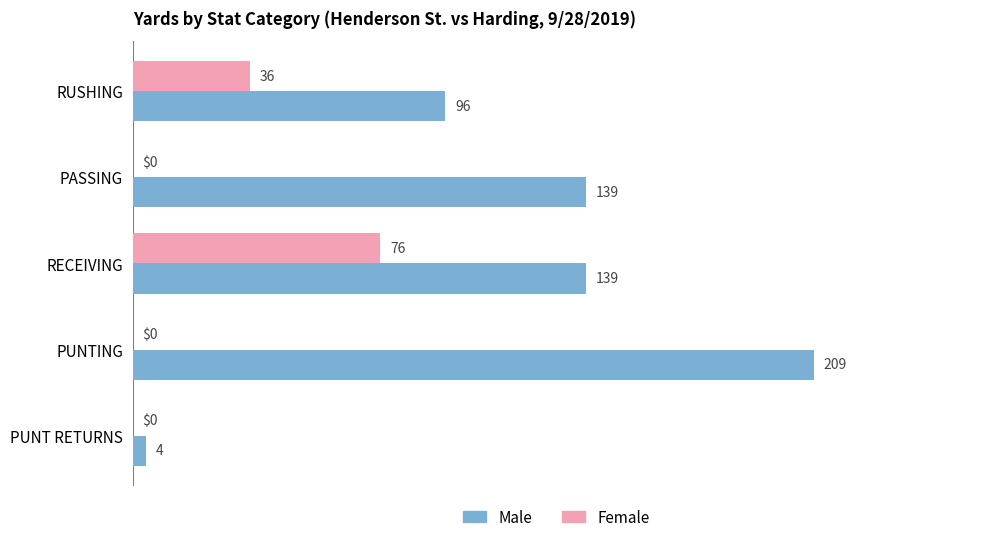

What is the sum of the Female values at PUNTING and RECEIVING?

76